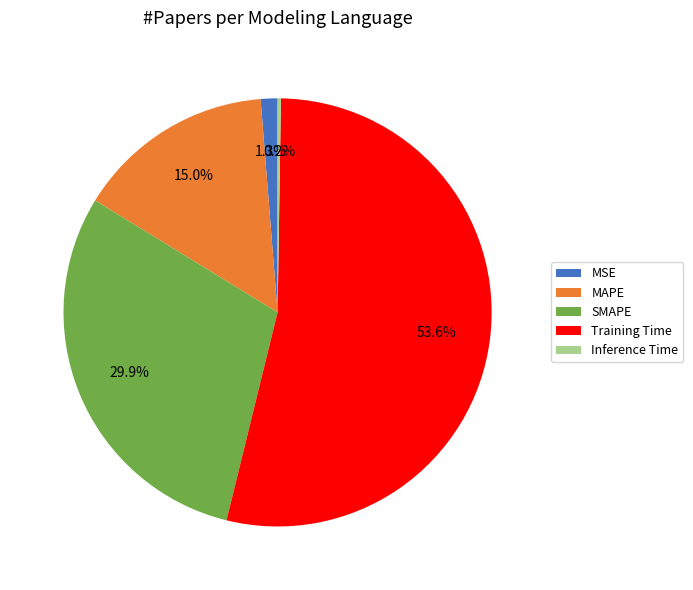

Between MAPE and MSE, which is larger?

MAPE